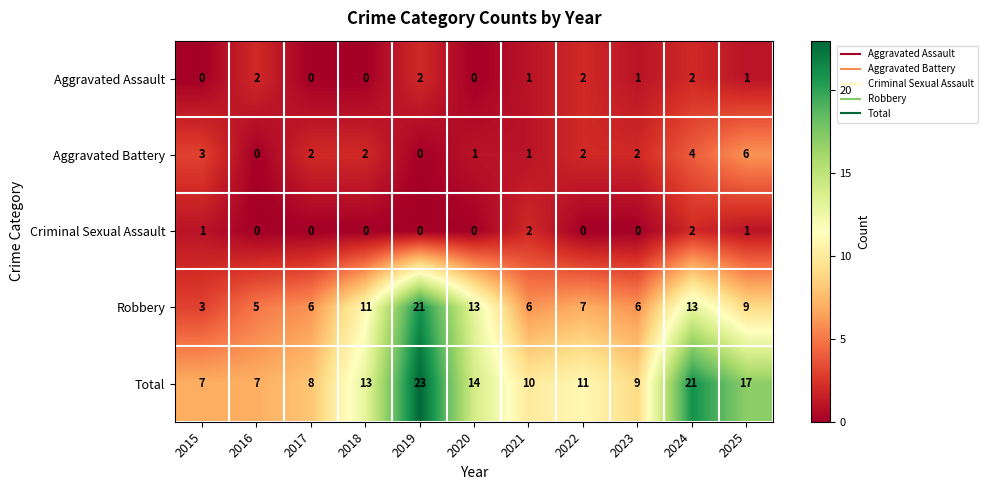

Which category has the highest value across all series?

2019